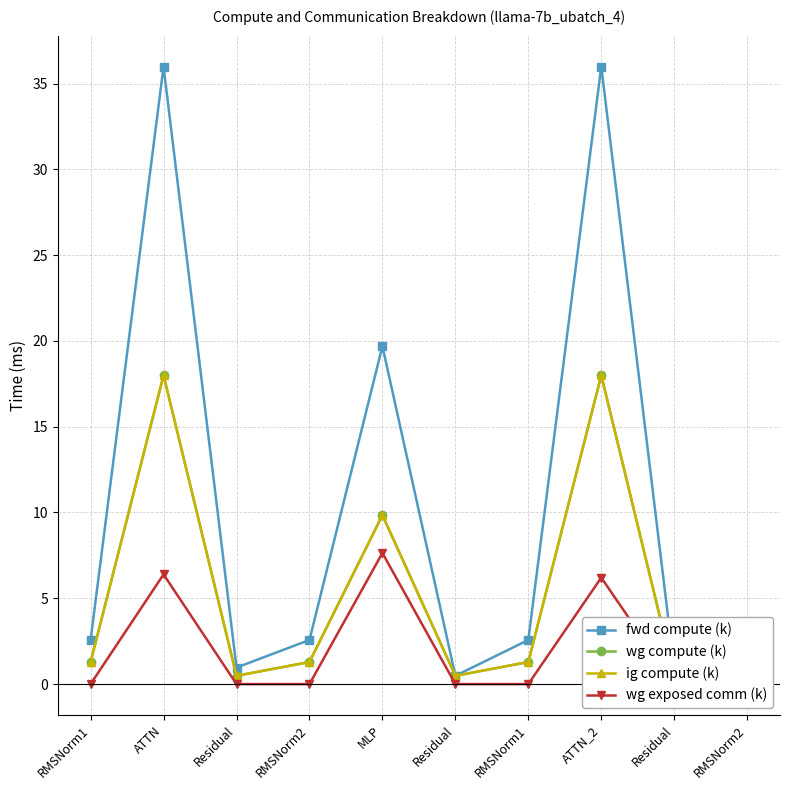

Which series changed the most between ATTN and Residual?

fwd compute (k)